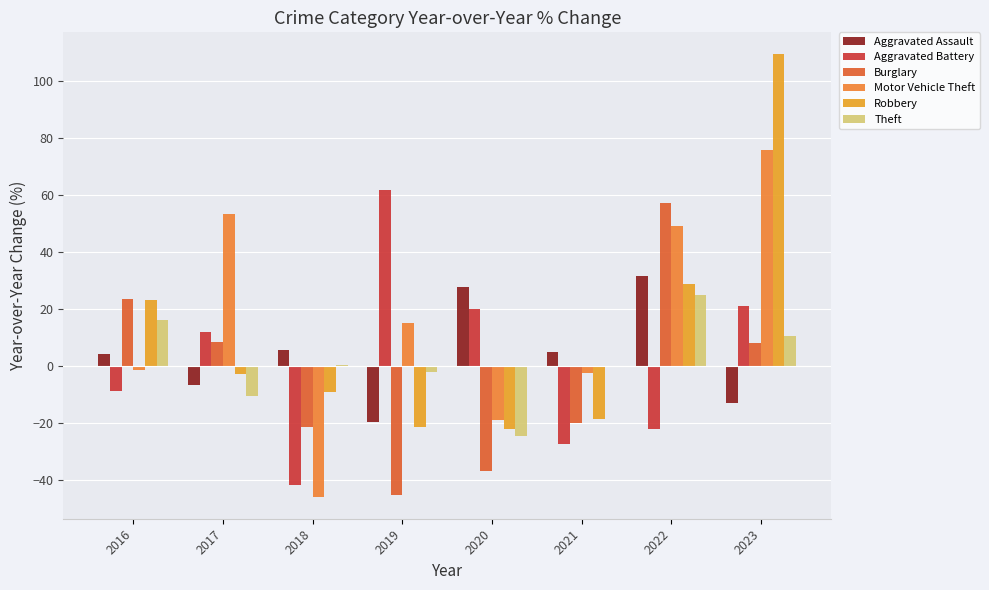

What is the highest value of the Burglary series?

57.4